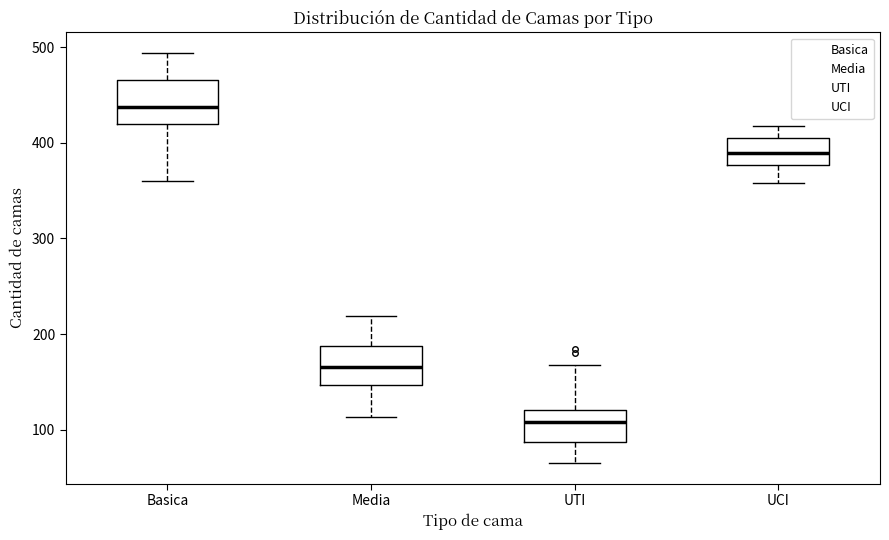

Reading left to right, read every box against the y-axis: the position of its median line, the range the box covers, and the ends of its whiskers. The values are not printed on the chart, so give them approximately, as read against the axis.

Basica: median 440, box 420 to 470, whiskers 360 to 490
Media: median 170, box 150 to 190, whiskers 110 to 220
UTI: median 110, box 90 to 120, whiskers 70 to 170
UCI: median 390, box 380 to 410, whiskers 360 to 420